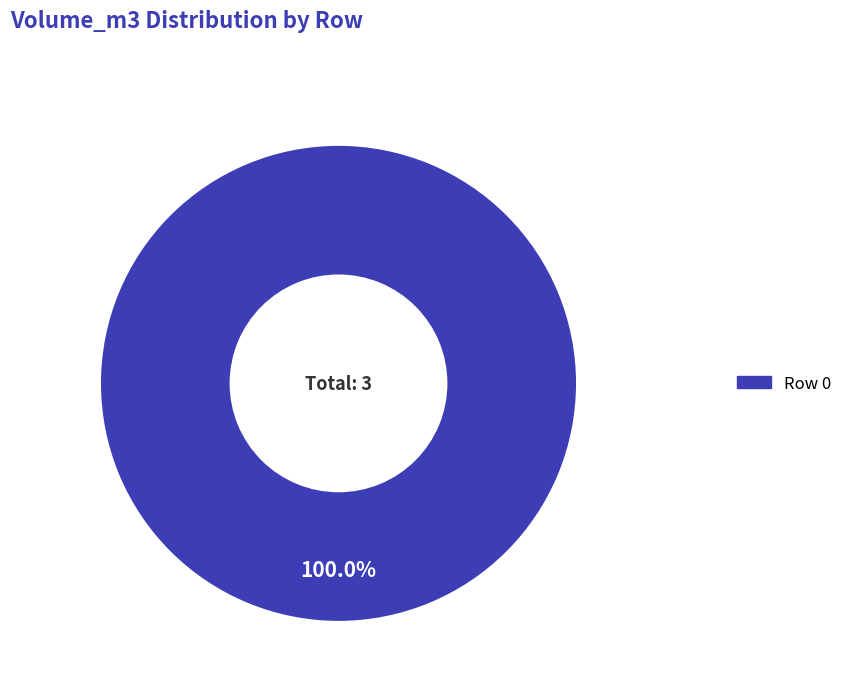

Does any single category account for the majority?

Yes